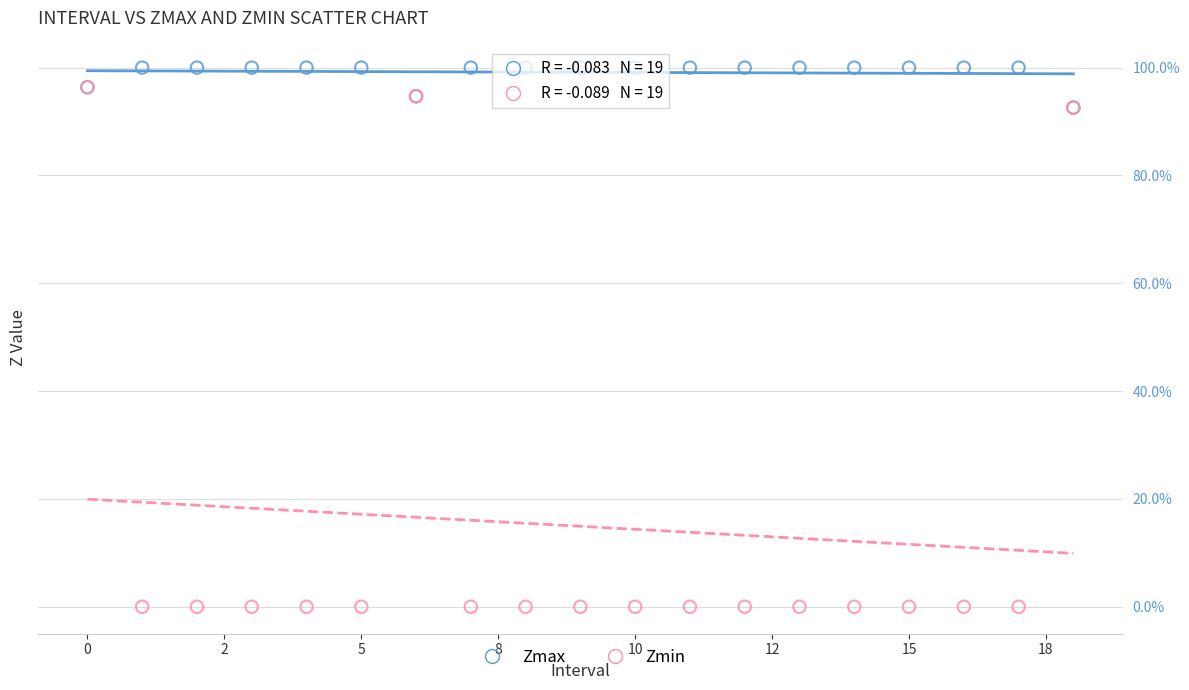

Which series reaches the minimum Y coordinate?

Zmin